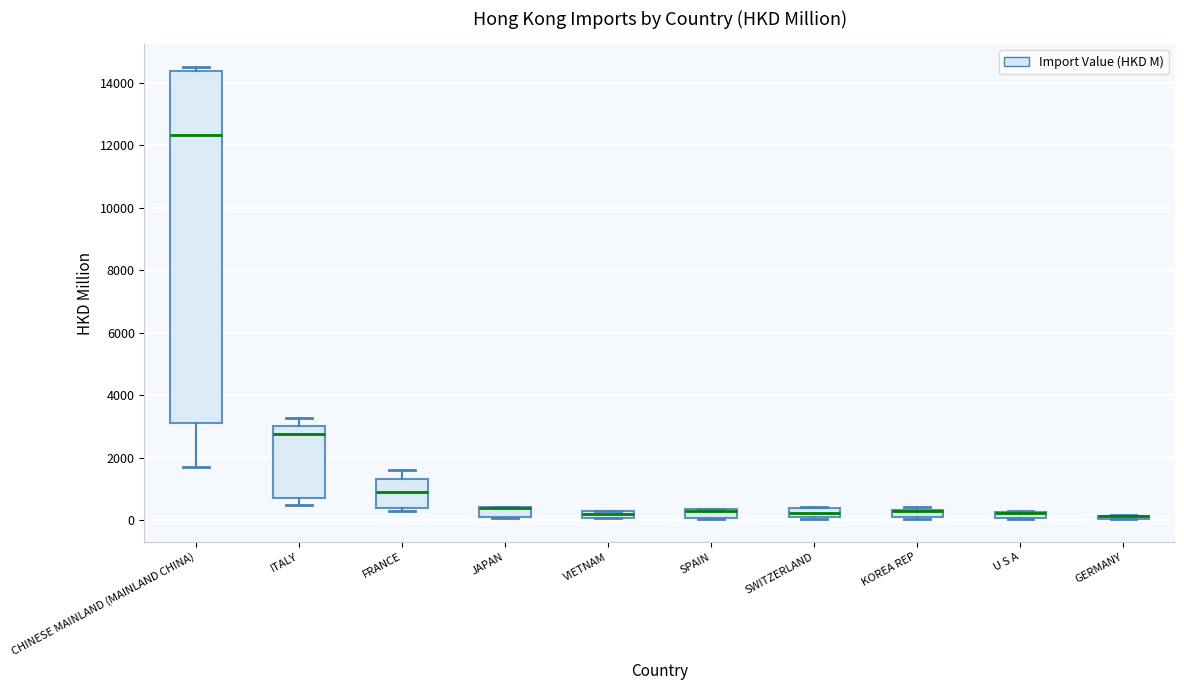

Where does the lower whisker of the box for CHINESE MAINLAND (MAINLAND CHINA) end on the y-axis? The values are not printed on the chart, so give them approximately, as read against the axis.

1800